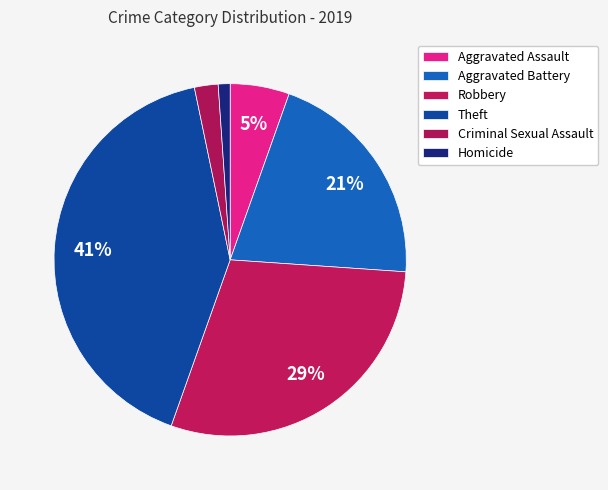

What percentage is the Aggravated Battery slice, to the nearest percent?

21%